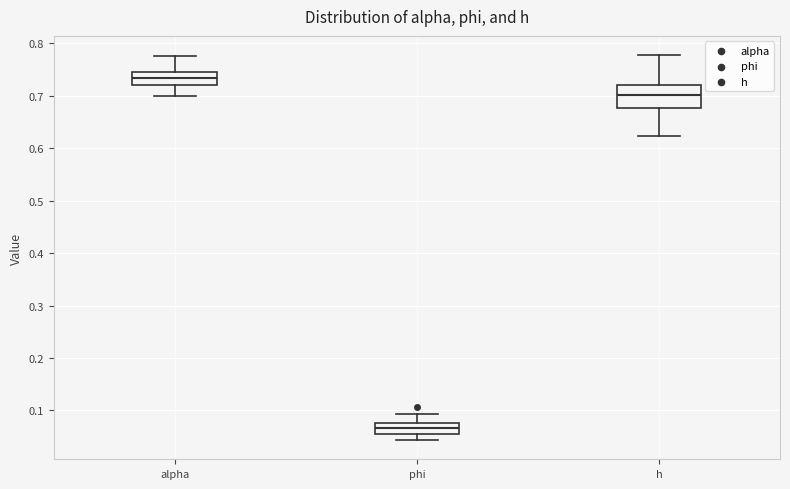

Which box has the lowest median line?

phi